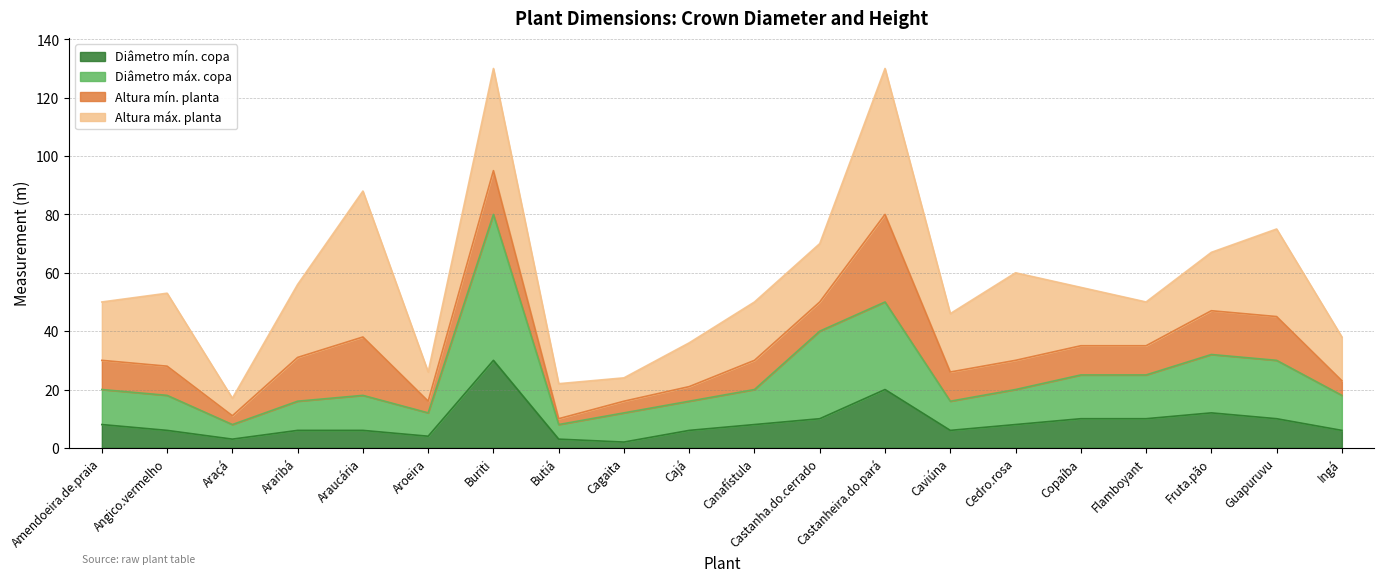

What is the difference between the second highest and second lowest values in the Diâmetro mín. copa series?

17